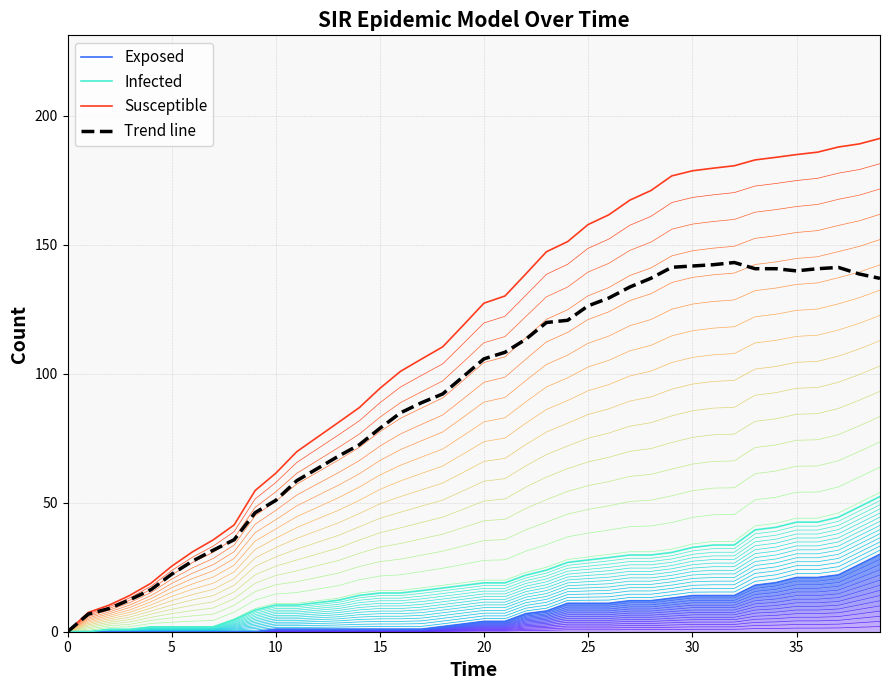

What is the label of the 7th point from the left?

30